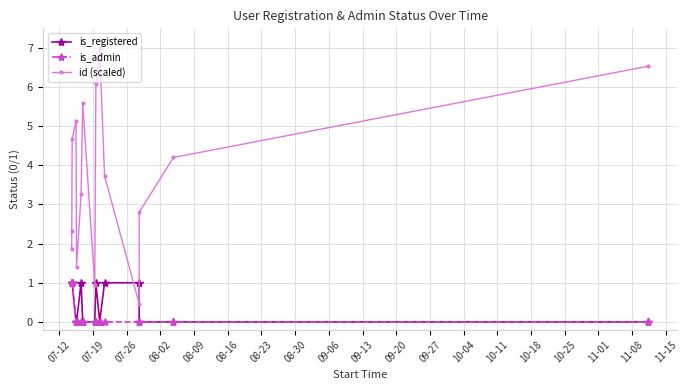

True or false: id (scaled) has more than 1 interior local peaks.

True